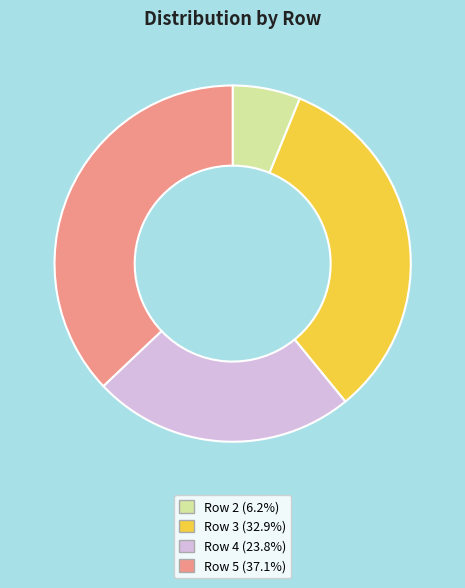

Is there any slice that represents more than half of the pie?

No